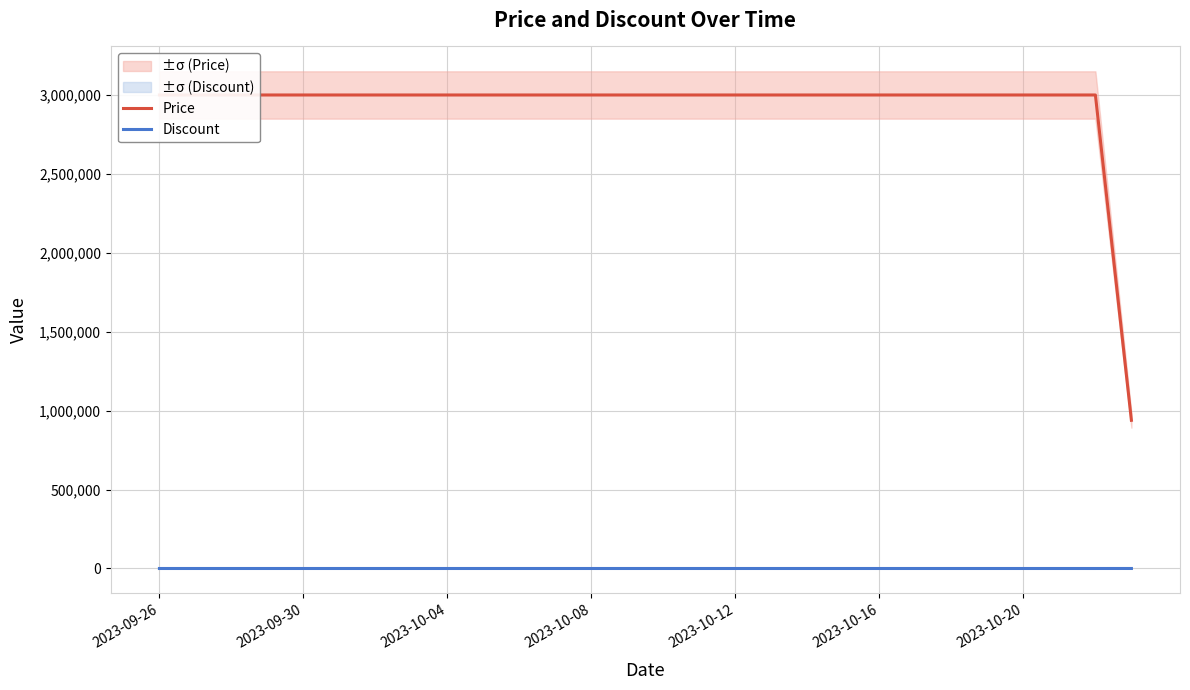

What is the difference between the maximum and second lowest values in the Discount series?

69